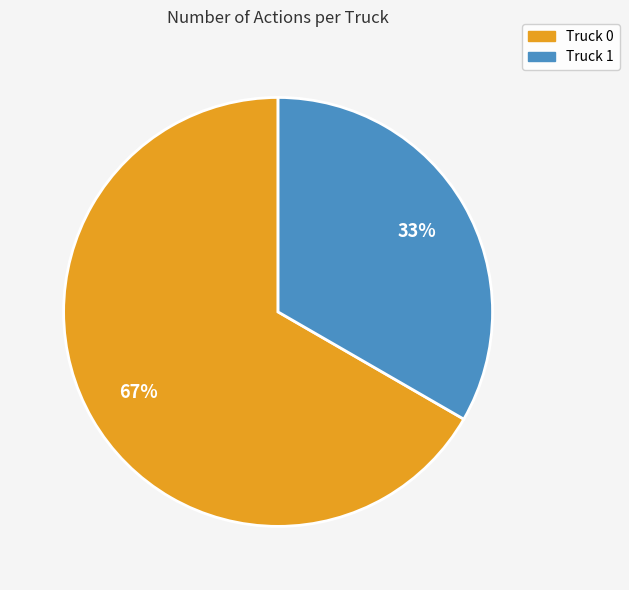

True or false: Truck 0 accounts for 67% of the total.

True